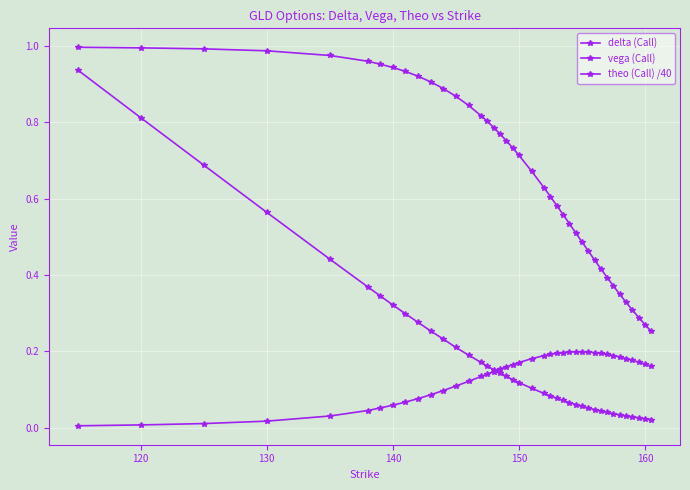

Reading right to left, list all the values displayed in this chart.

delta (Call): 0.3	0.3	0.3	0.3	0.3	0.3	0.4	0.4	0.4	0.4	0.5	0.5	0.5	0.5	0.6	0.6	0.6	0.6	0.7	0.7	0.7	0.8	0.8	0.8	0.8	0.8	0.8	0.9	0.9	0.9	0.9	0.9	0.9	1.0	1.0	1.0	1.0	1.0	1.0	1.0
vega (Call): 0.2	0.2	0.2	0.2	0.2	0.2	0.2	0.2	0.2	0.2	0.2	0.2	0.2	0.2	0.2	0.2	0.2	0.2	0.2	0.2	0.2	0.2	0.2	0.1	0.1	0.1	0.1	0.1	0.1	0.1	0.1	0.1	0.1	0.1	0.0	0.0	0.0	0.0	0.0	0.0
theo (Call) /40: 0.0	0.0	0.0	0.0	0.0	0.0	0.0	0.0	0.0	0.0	0.1	0.1	0.1	0.1	0.1	0.1	0.1	0.1	0.1	0.1	0.1	0.1	0.1	0.2	0.2	0.2	0.2	0.2	0.2	0.3	0.3	0.3	0.3	0.3	0.4	0.4	0.6	0.7	0.8	0.9